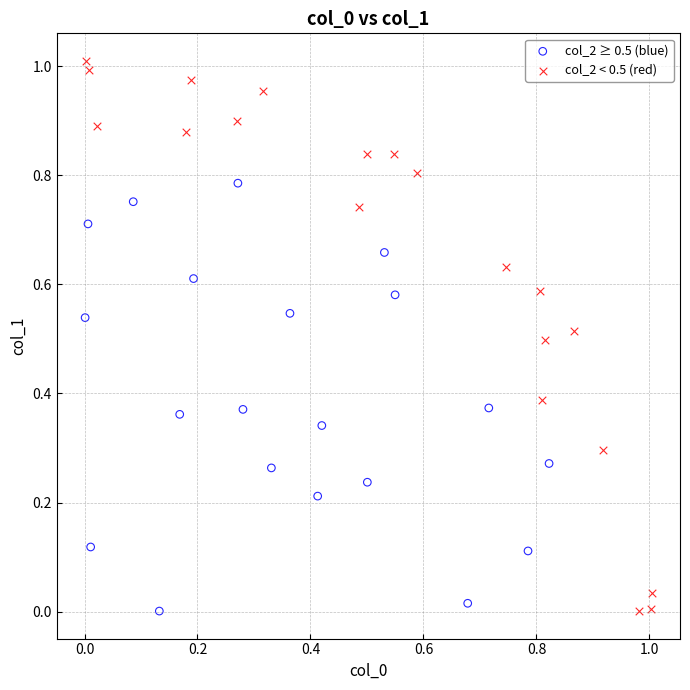

Which series reaches the maximum Y coordinate?

col_2 < 0.5 (red)